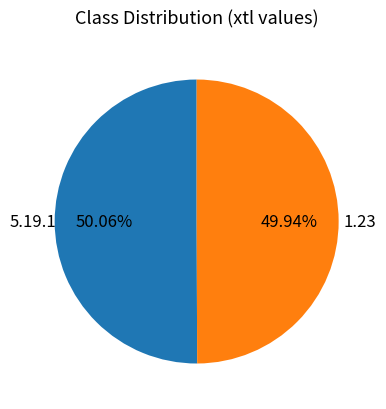

Approximately how many times larger is the value at 1.23 compared to 5.19.1?

1.0